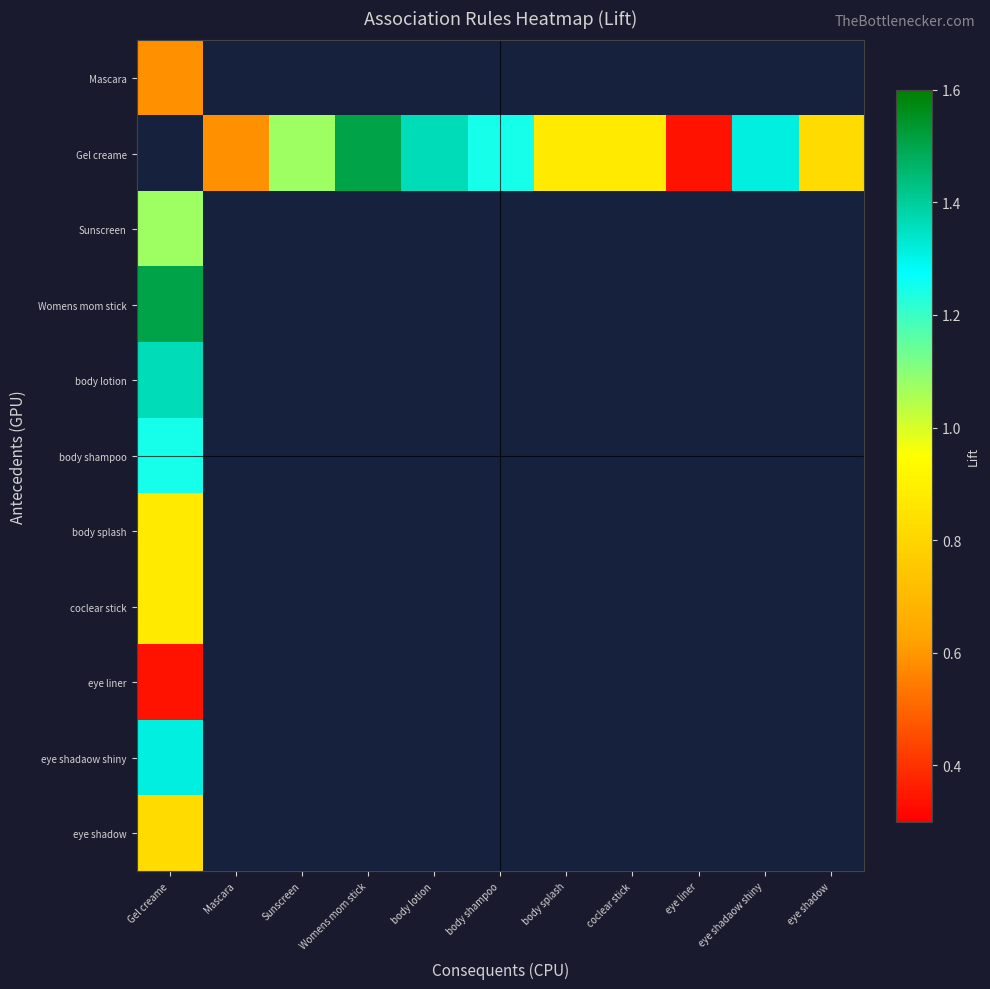

What is the lowest value of the eye shadaow shiny series?

1.3